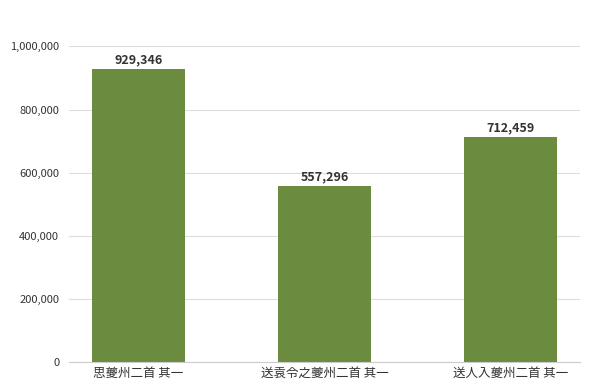

What is the maximum value shown in the chart?

929346